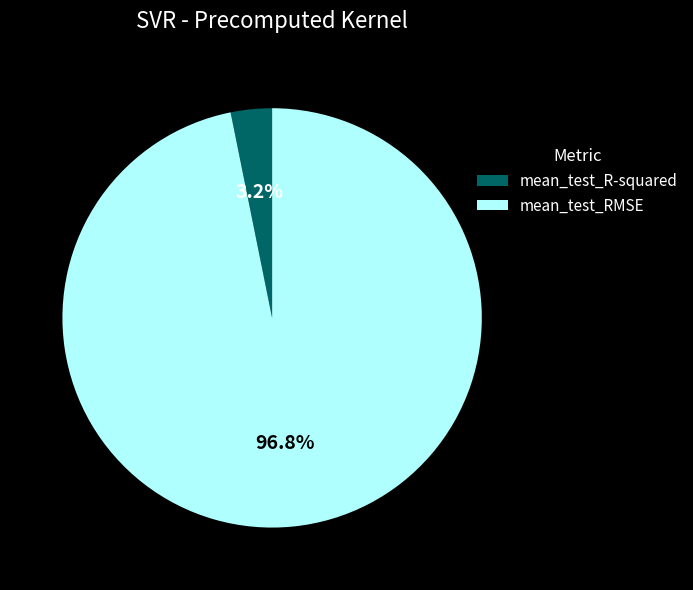

Does mean_test_RMSE represent more than half of the total?

Yes